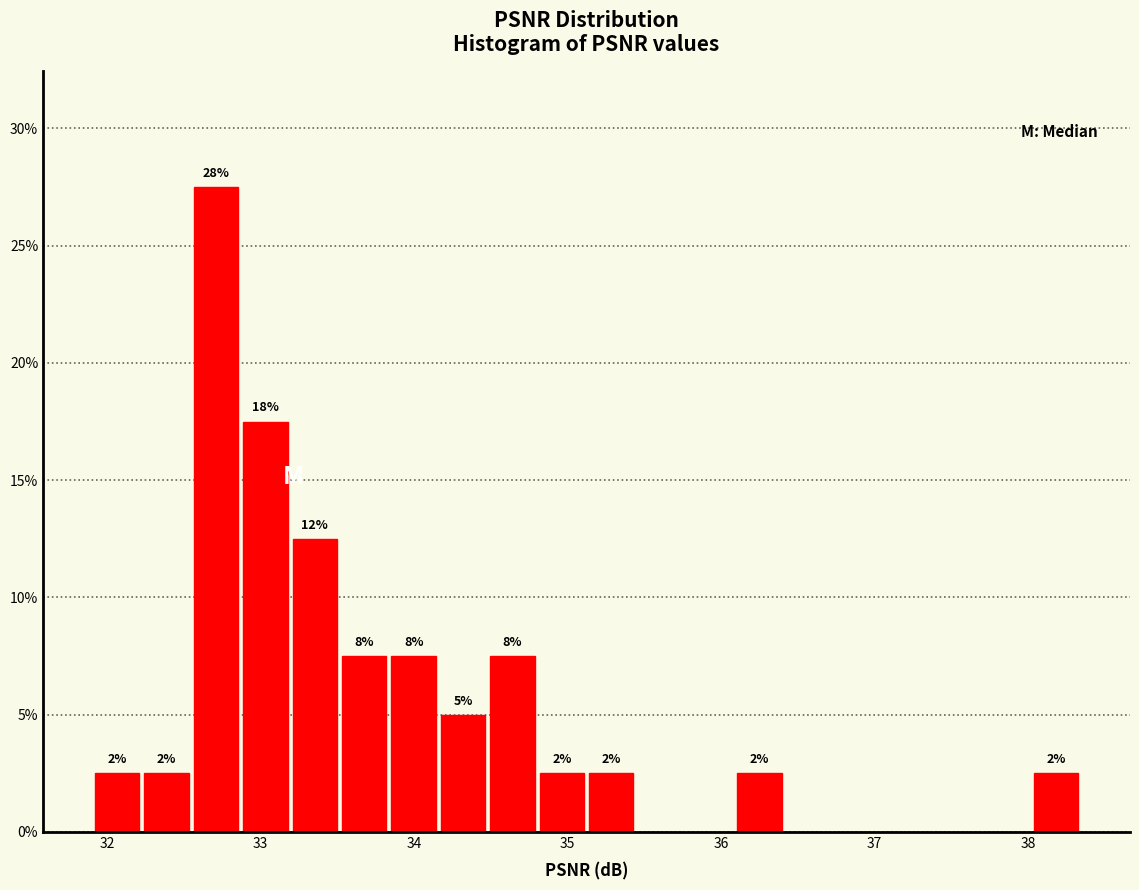

Around what value on the x-axis is the tallest bar? Give the approximate position of its centre, as read against the axis.

32.7